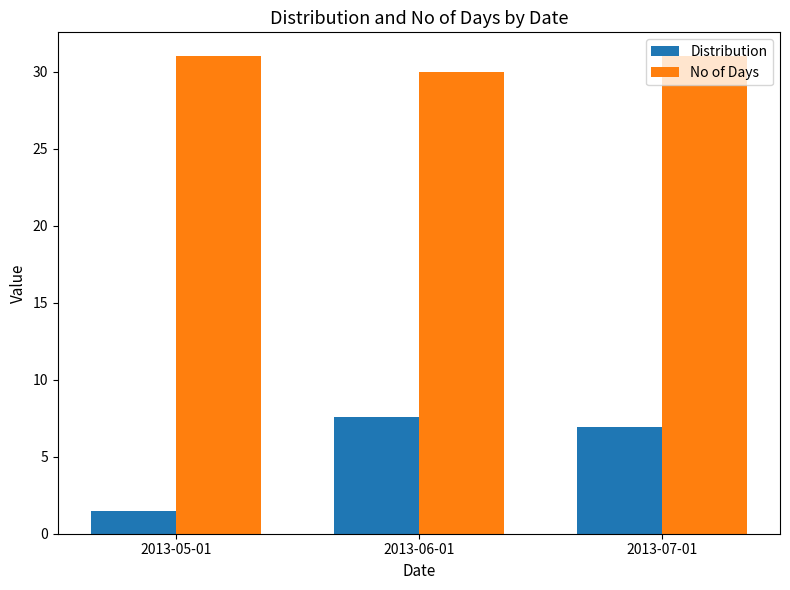

What is the difference between the highest and lowest values at 2013-06-01?

22.4